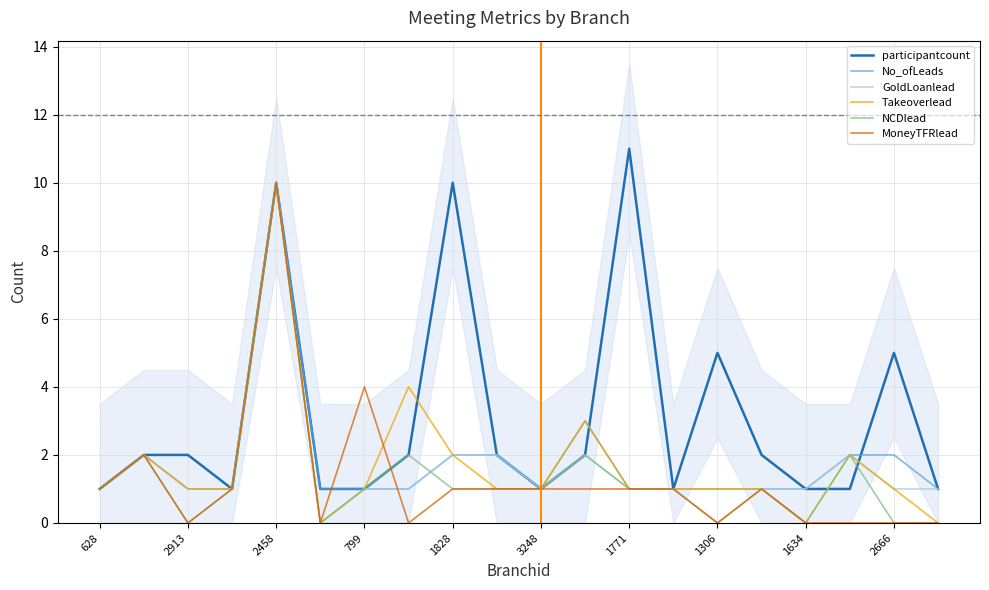

True or false: MoneyTFRlead has a value of -7 at 3248.

False